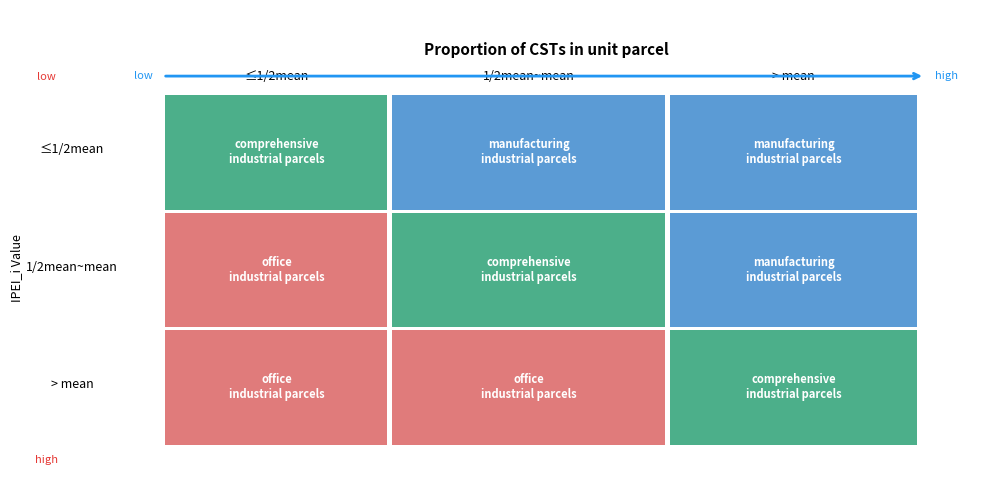

Is it true that 0 equals 1 at 0?

False